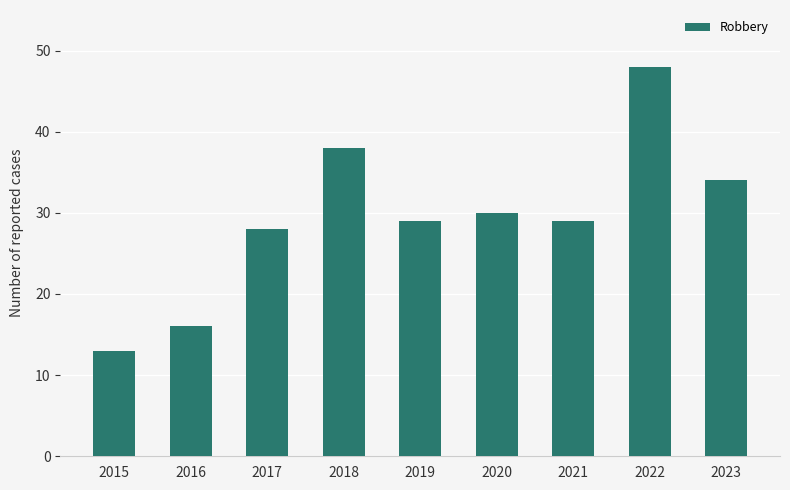

Which category has the lowest value across all series?

2015